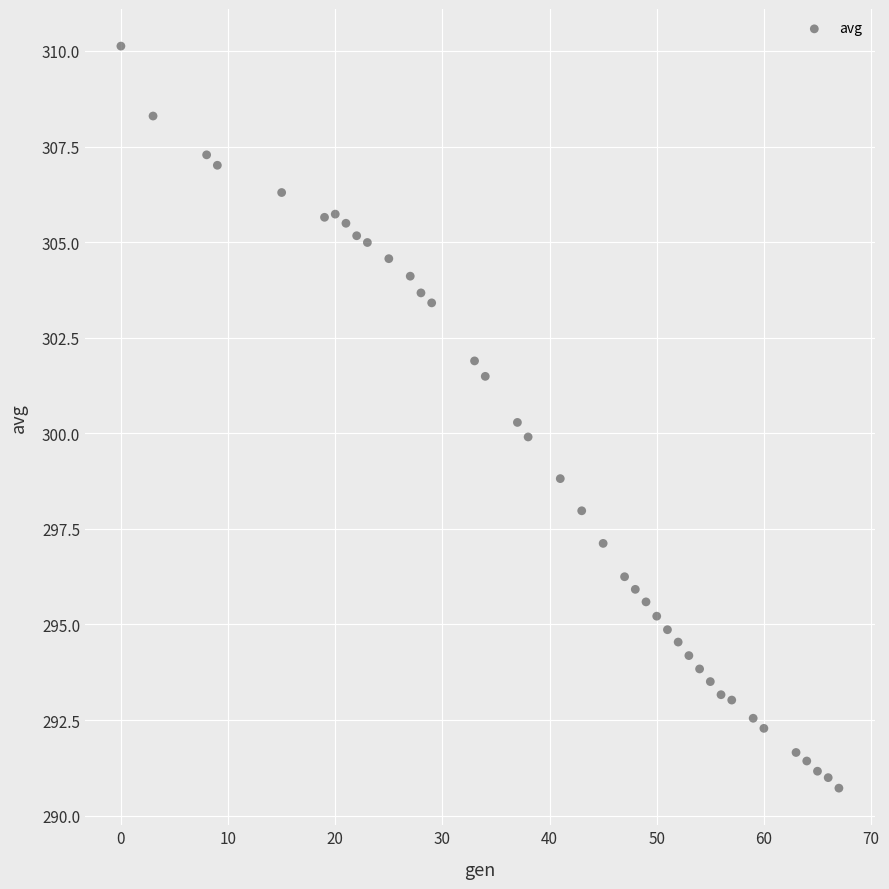

What is the range of Y values (max minus min)?

19.4